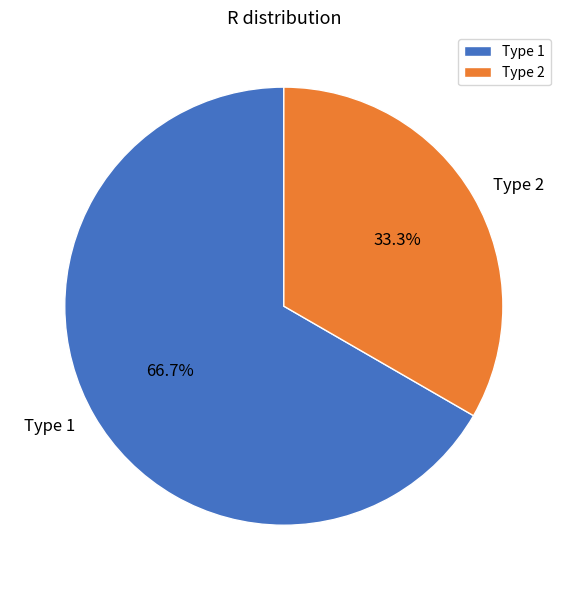

Which slice is the smallest?

Type 2